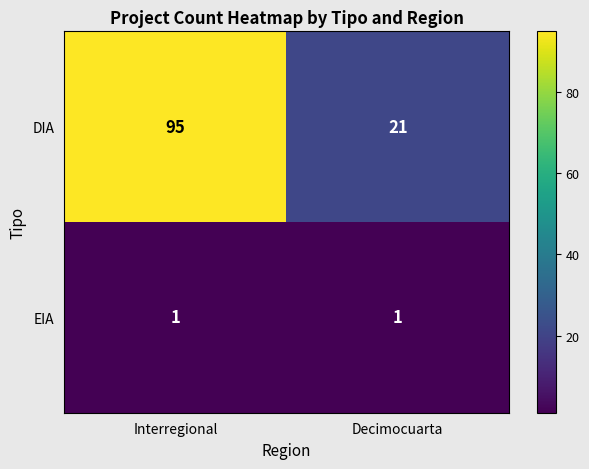

True or false: DIA has a value of 21 at Decimocuarta.

True